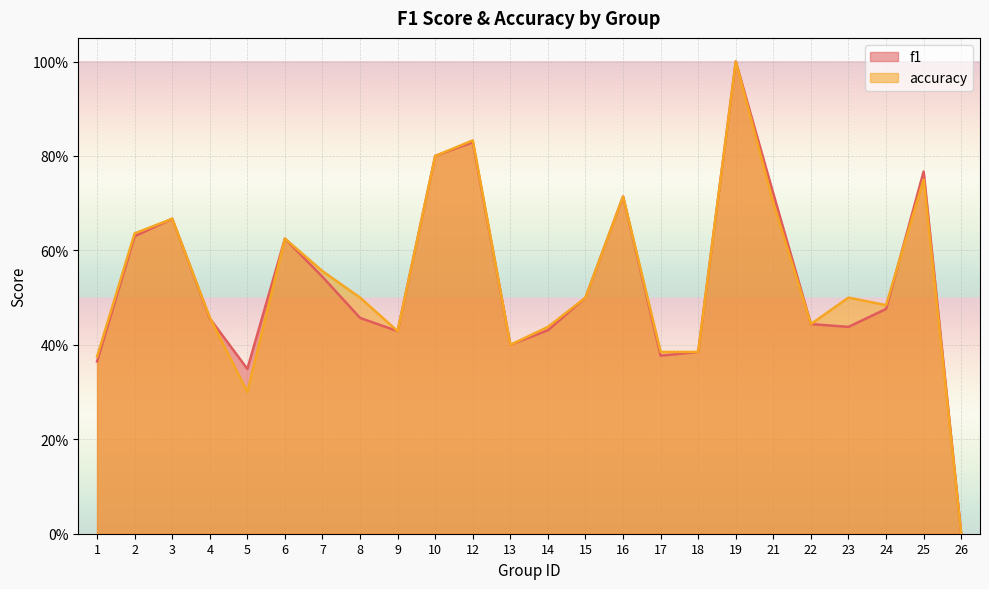

How many lines are shown in the chart?

2